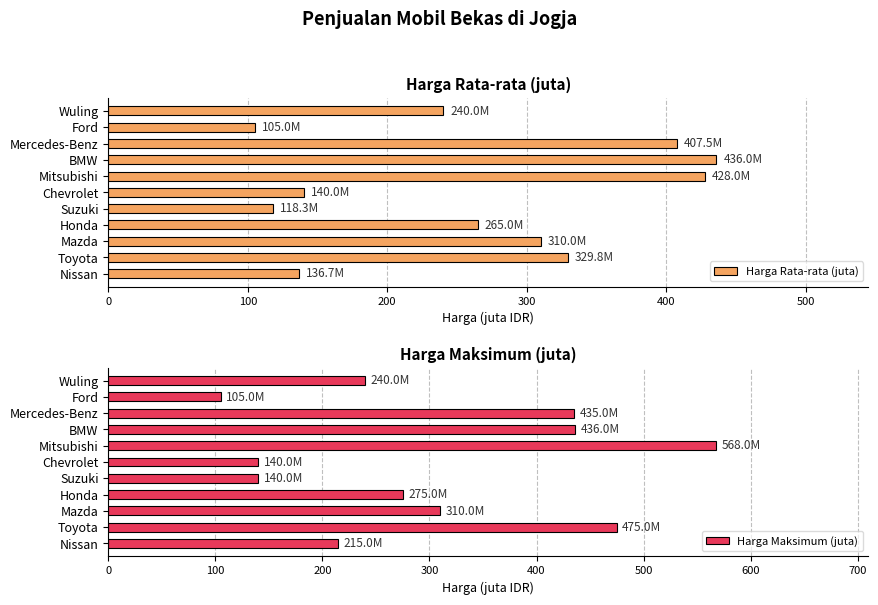

At which label is Harga Maksimum (juta) closest to 336?

Mazda